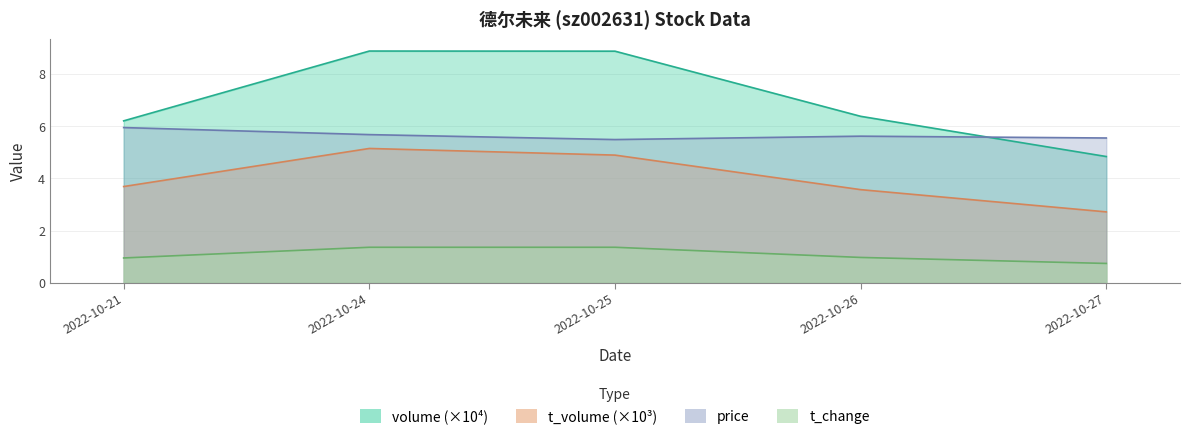

At 2022-10-24, list the series in order from smallest to largest.

t_change, t_volume, price, volume